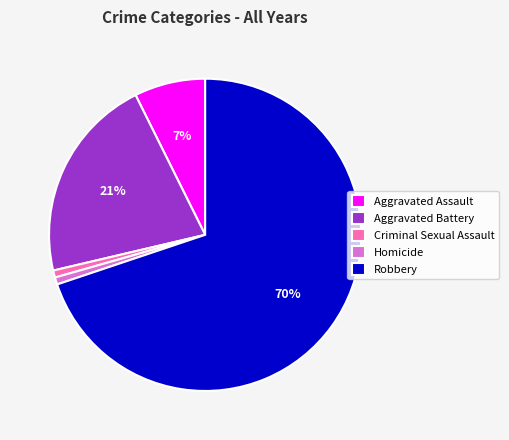

Which slice is the largest?

Robbery